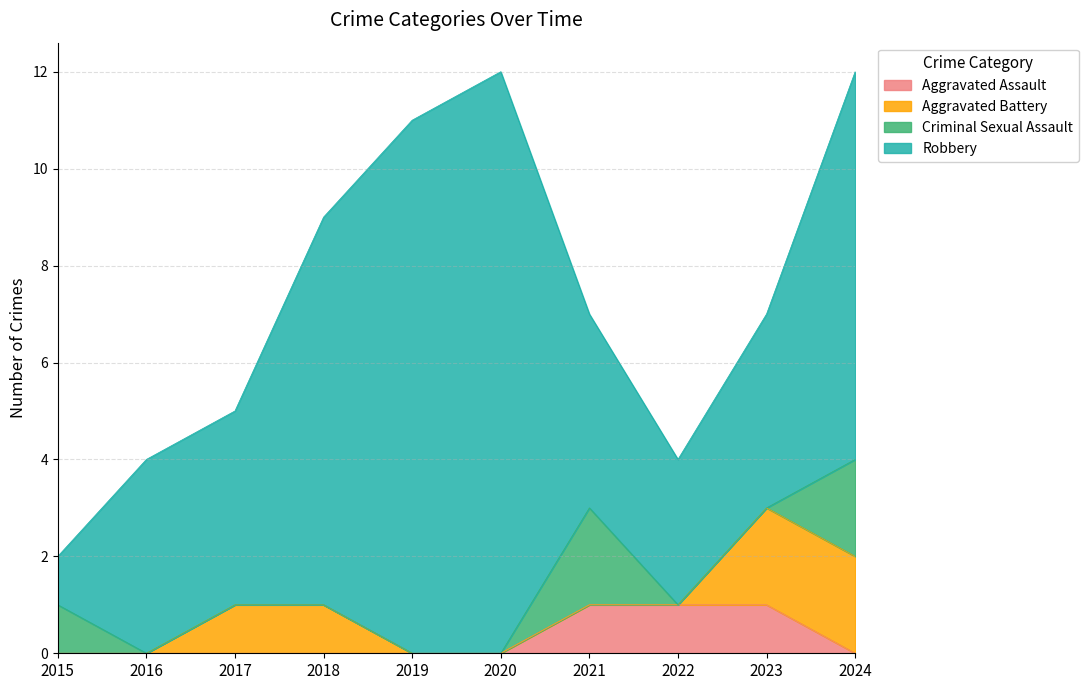

What is the difference between the second highest and second lowest values in the Robbery series?

8